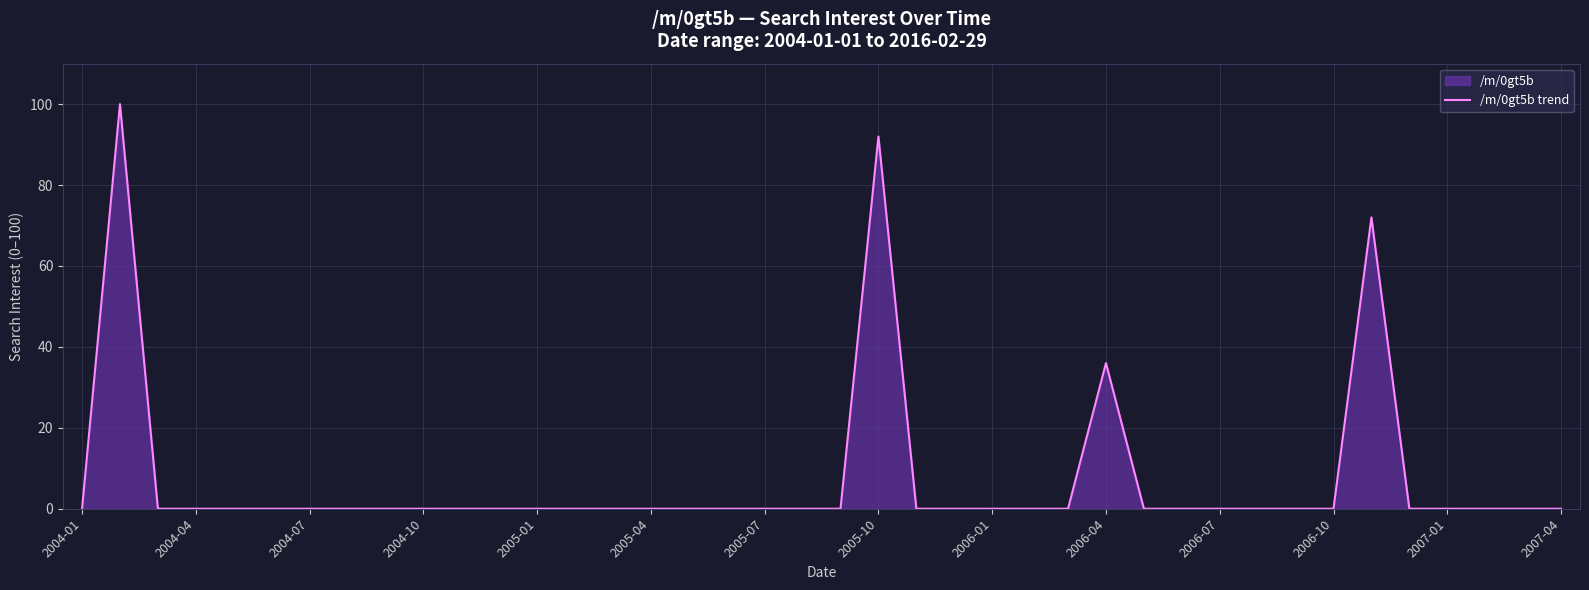

The chart shows a value of 45 at 2005-10. True or false?

False